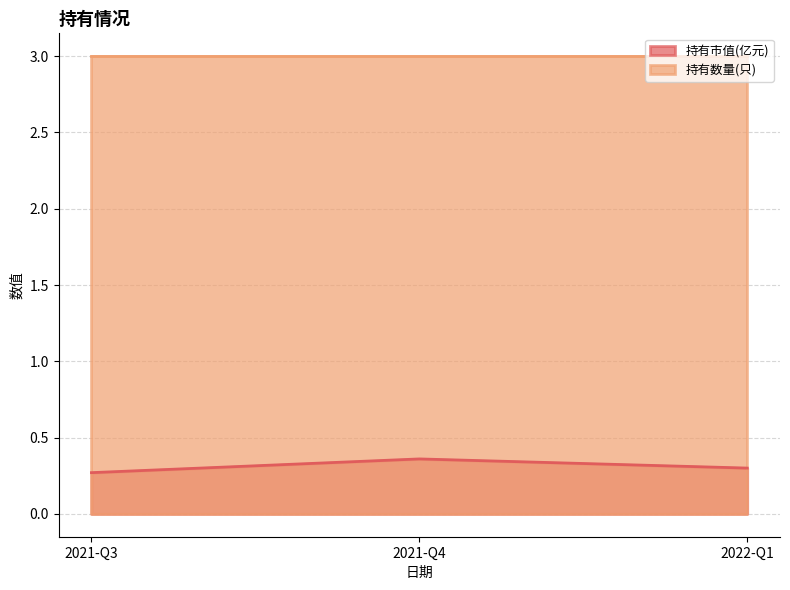

Reading left to right, what are all the values shown in this chart?

持有市值(亿元): 2022-Q1=0.3	2021-Q4=0.4	2021-Q3=0.3
持有数量(只): 2022-Q1=3.0	2021-Q4=3.0	2021-Q3=3.0